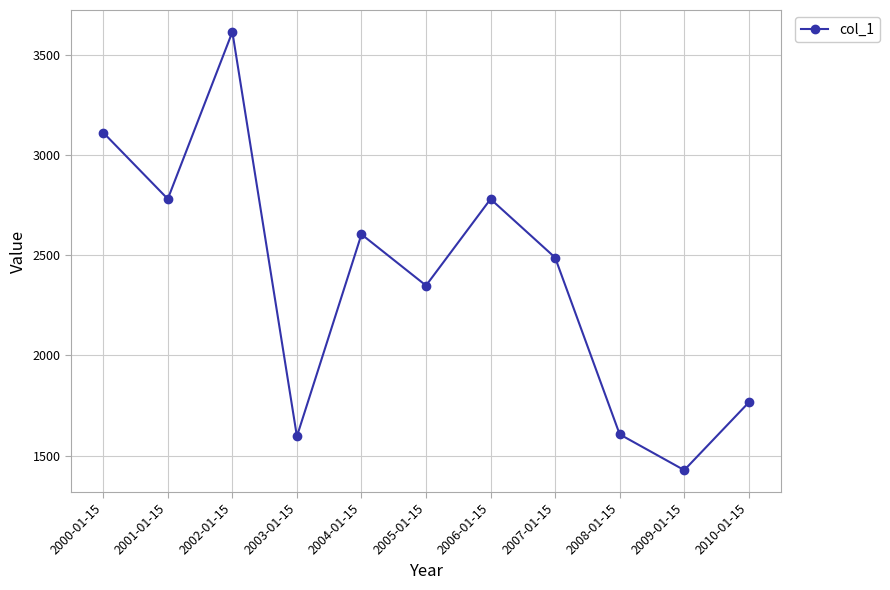

The value at 2001-01-15 is 3649.7. True or false?

False